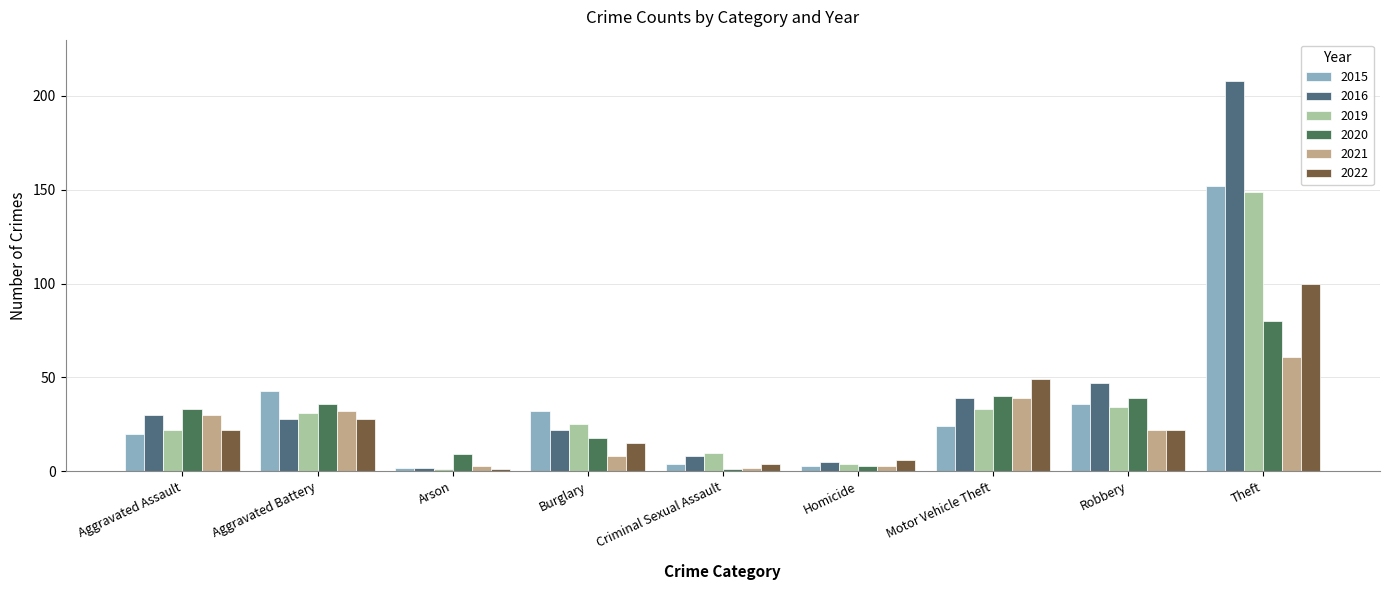

What is the value of the 2015 bar at the 1st from the left?

20